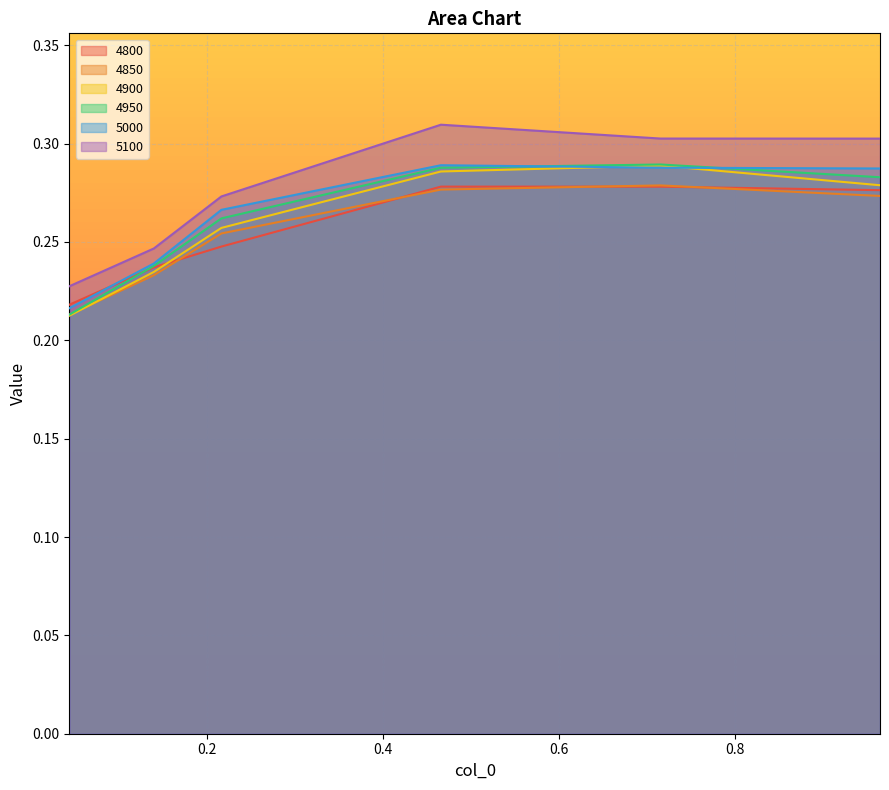

What is the label of the 6th point from the left?

0.9643835616438357